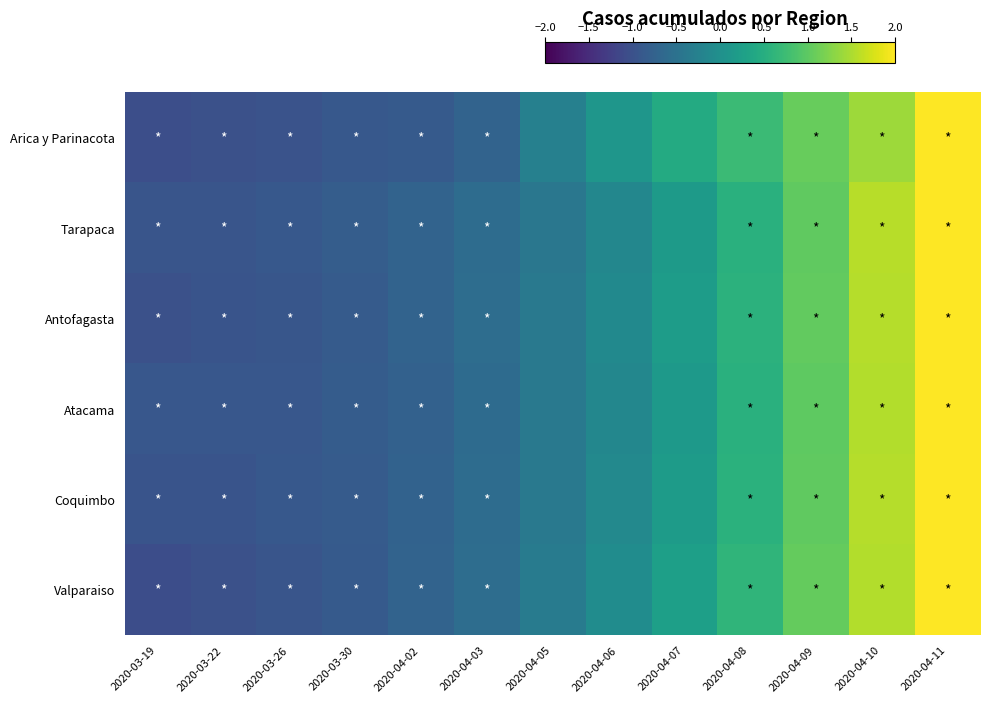

What is the total value across all series at 2020-04-11?

12.8